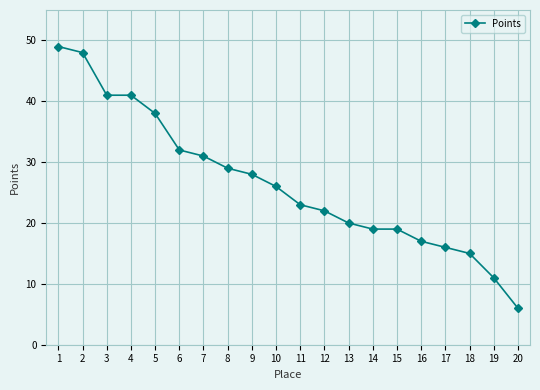

True or false: the data has more than 2 interior local peaks.

False